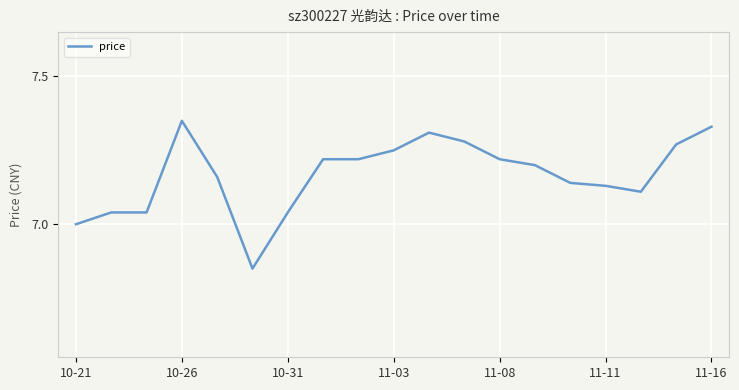

What is the difference between the maximum and minimum values?

0.5